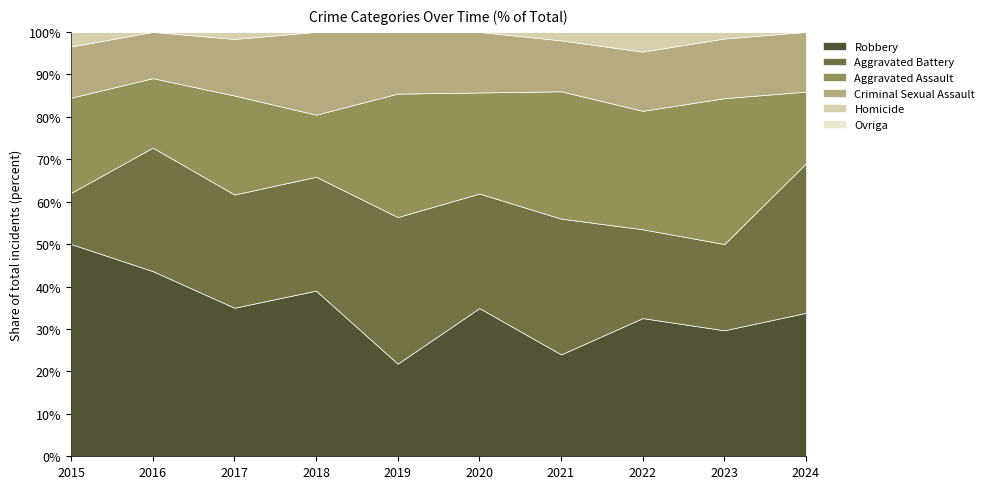

How many categories are shown in the chart?

10